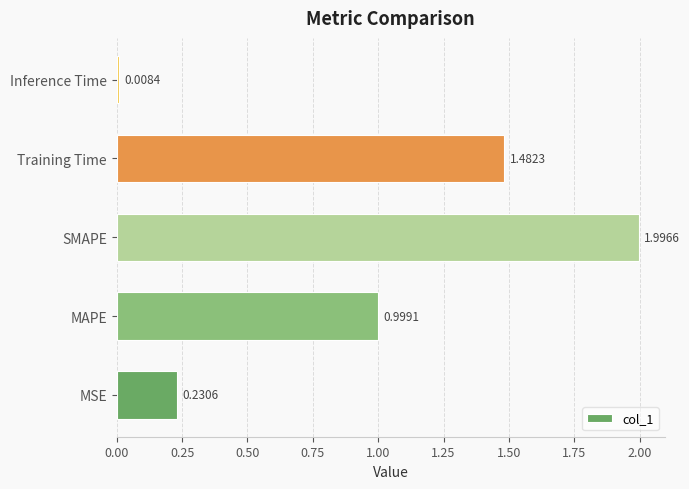

What is the sum of all values?

4.7